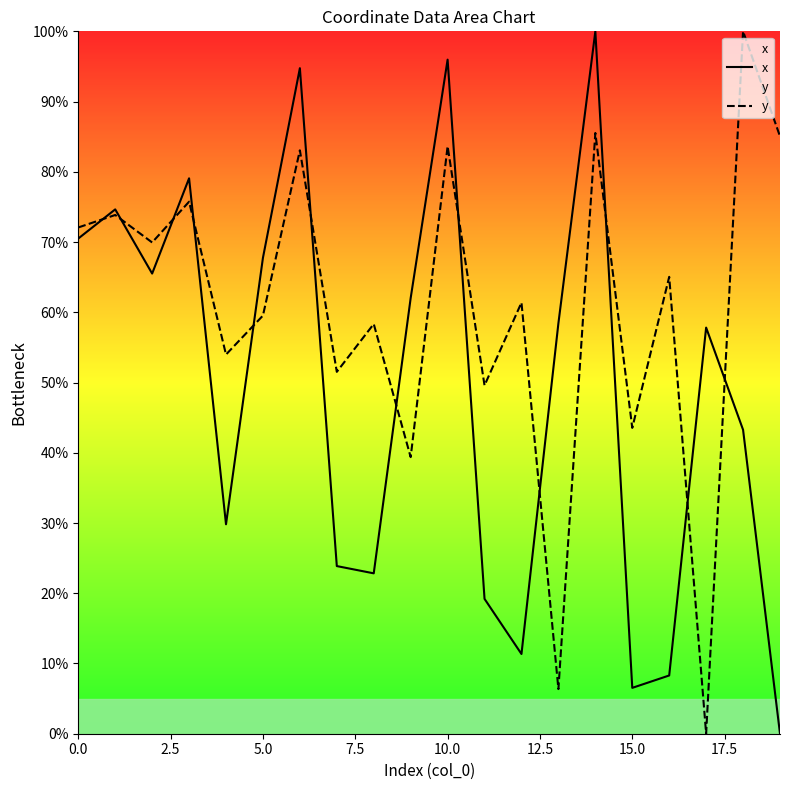

Rank the series at 12.5 from lowest to highest value.

y, x